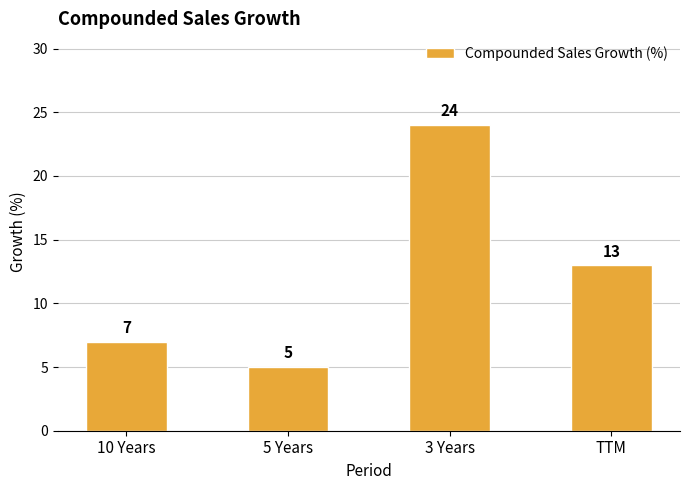

Reading right to left, list all the values displayed in this chart.

13	24	5	7